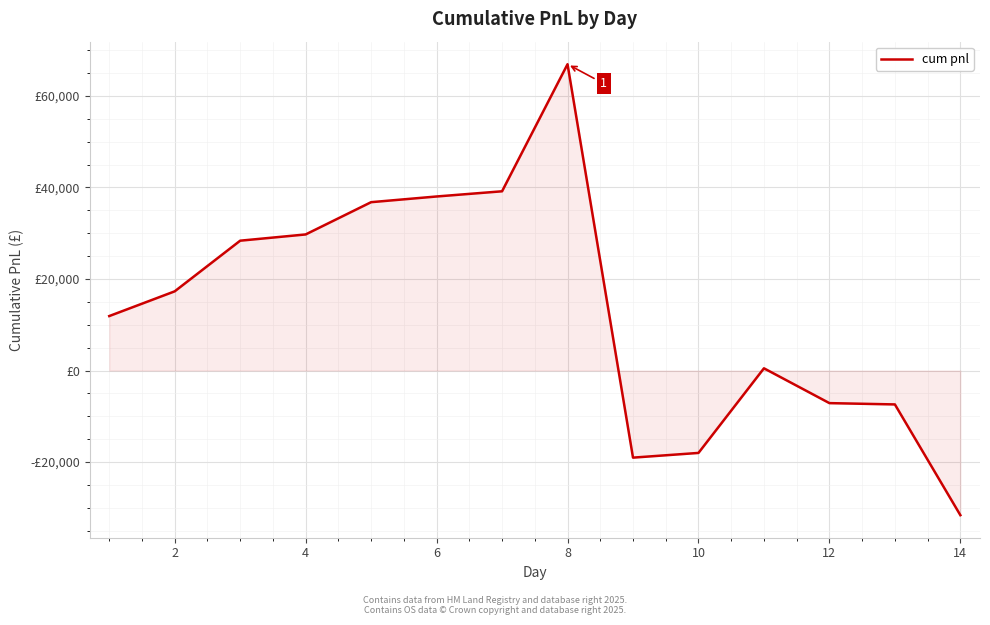

How many interior local valleys (lower than both neighbors) does the data have?

1